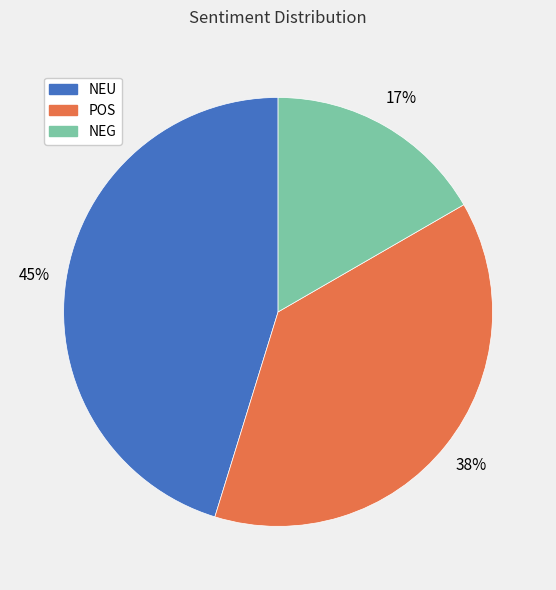

To the nearest percent, what portion does NEG represent?

17%